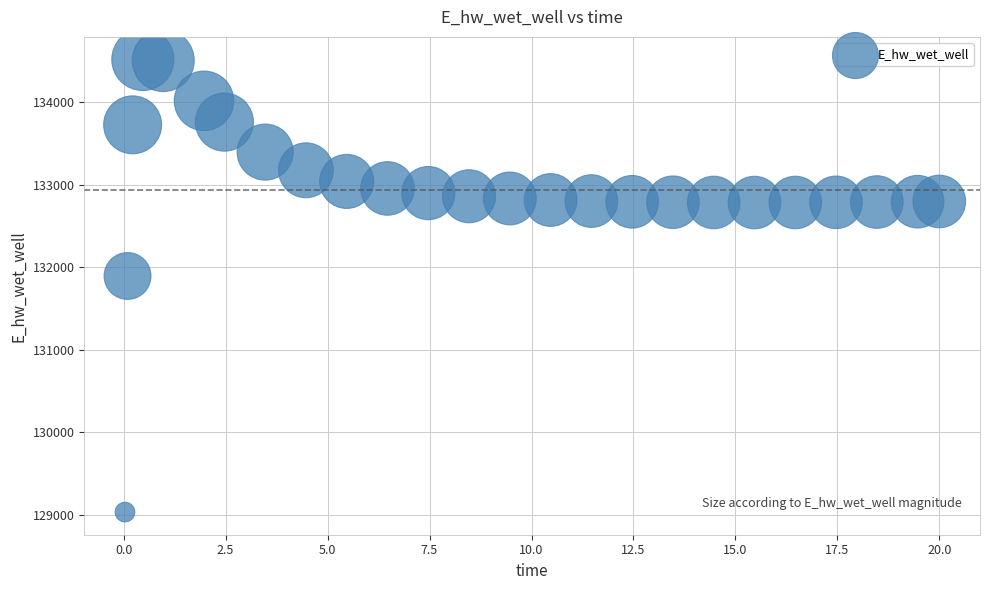

What Y value in the scatter plot is closest to 131774?

131893.8